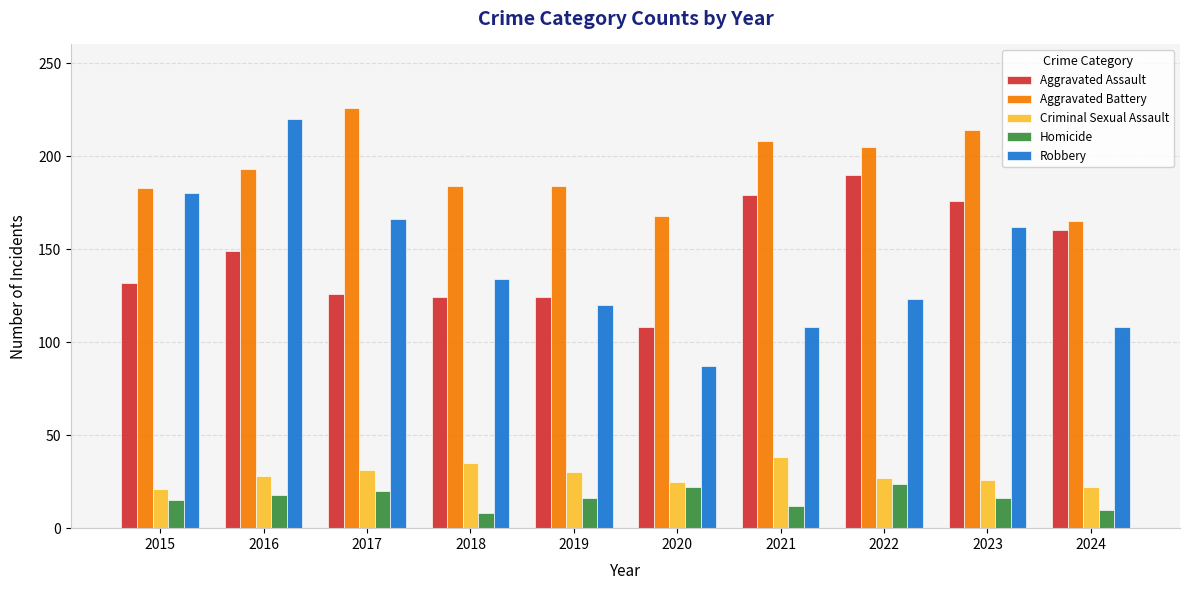

The Robbery series shows 142 at 2024. True or false?

False